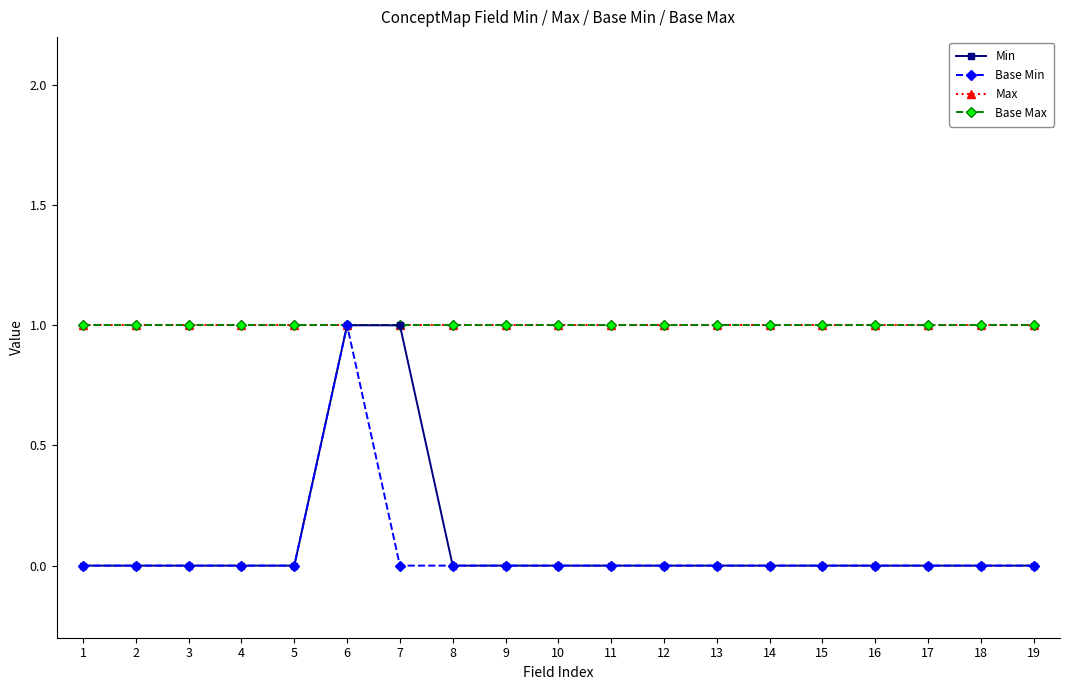

How many lines are shown in the chart?

4